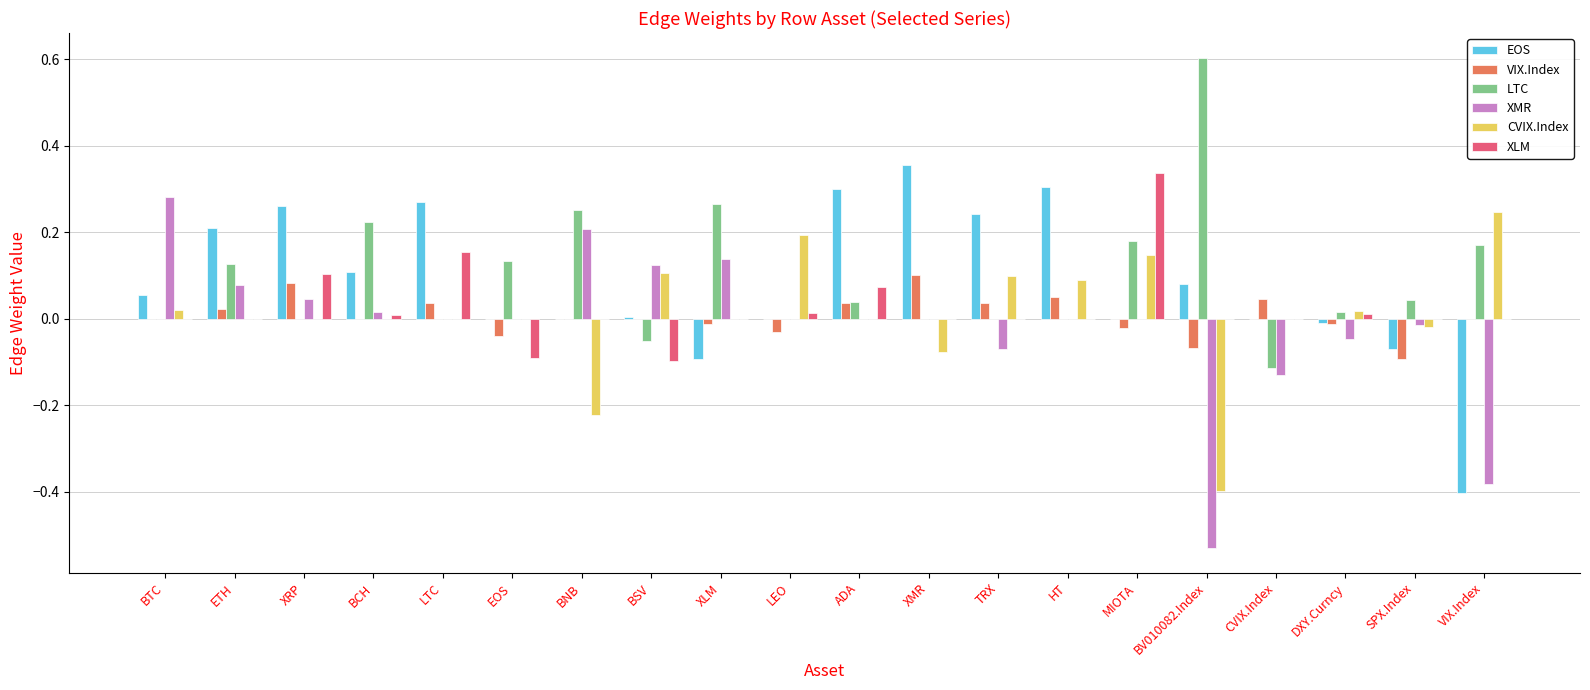

The value of XMR at ETH is 0.1. True or false?

True